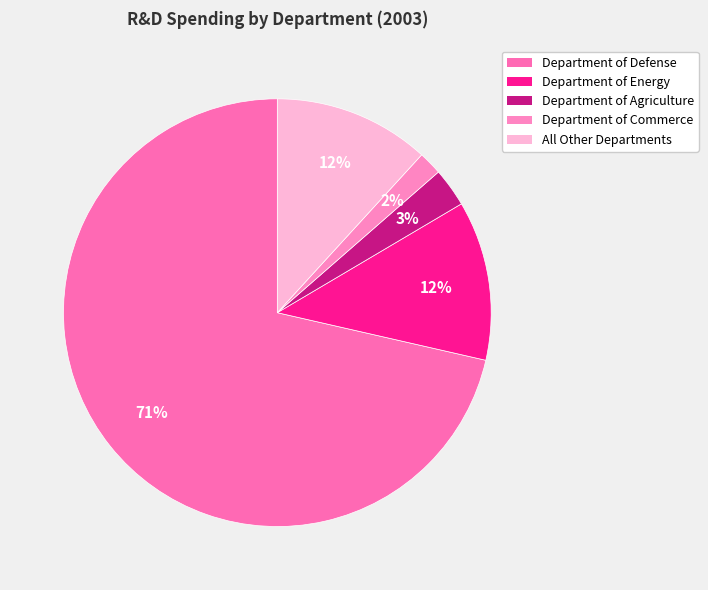

Count the number of slices in the pie.

5